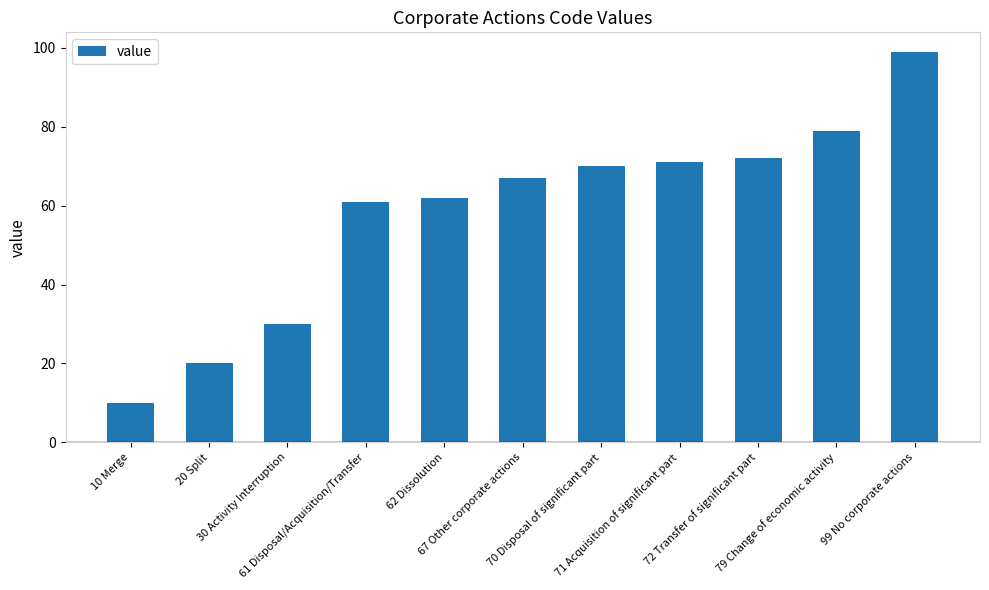

What is the label of the 5th bar from the left?

62 Dissolution